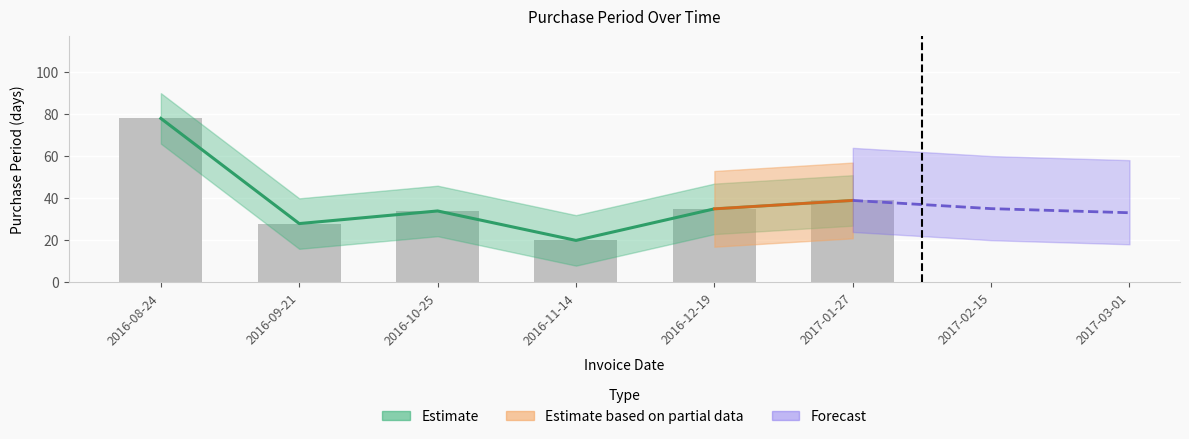

Rank the categories by value from highest to lowest.

2016-08-24, 2017-01-27, 2016-12-19, 2016-10-25, 2016-09-21, 2016-11-14